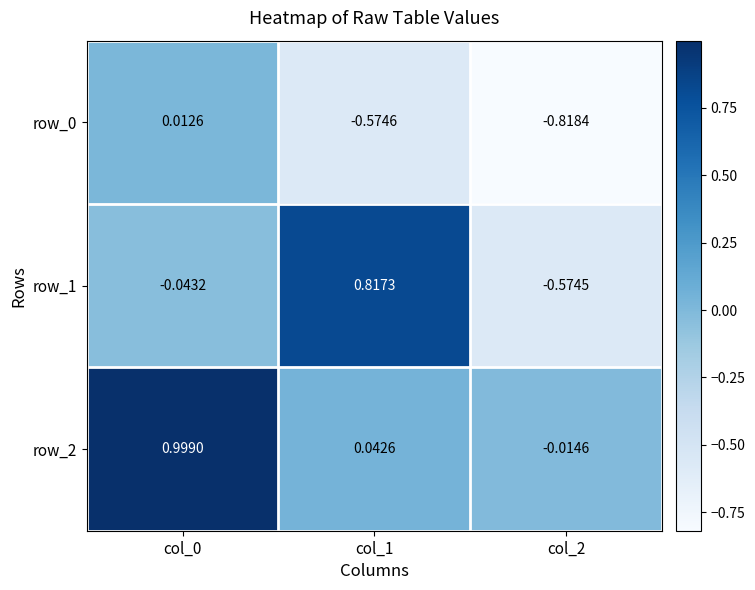

Is the value of row_1 at col_1 greater than the value of row_0 at col_0?

Yes